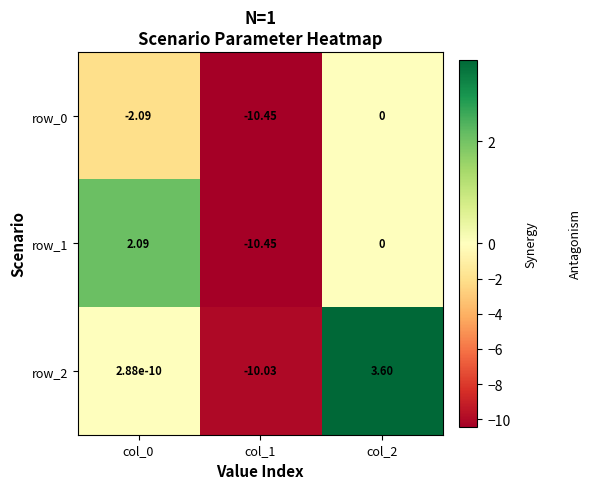

Which series has the widest spread of values?

row_2